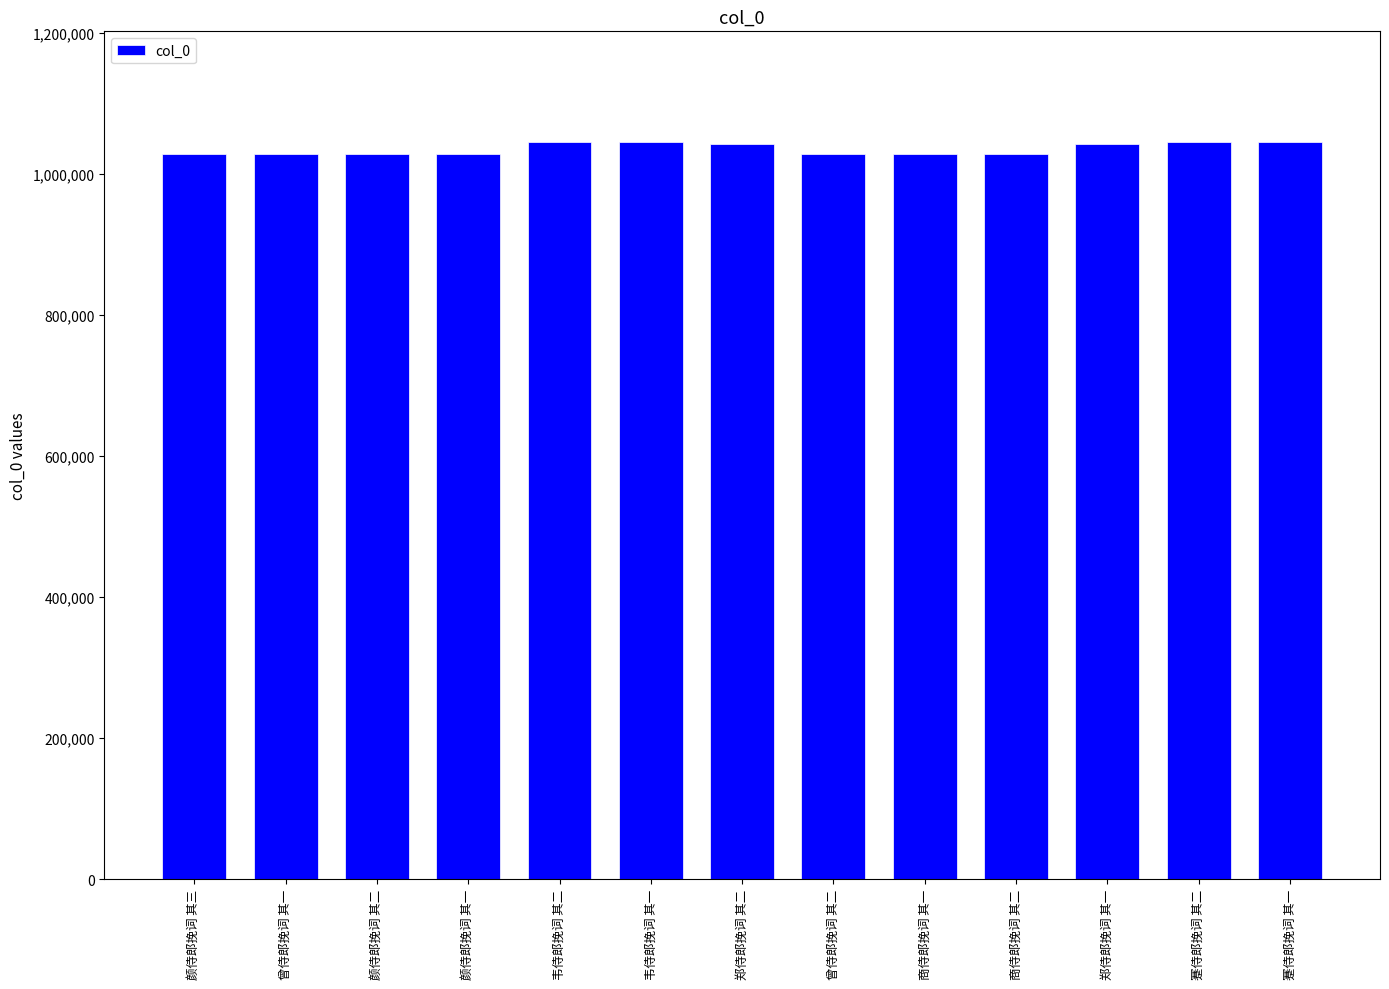

Read the value at 韦侍郎挽词 其二, to the nearest 50.

1045700